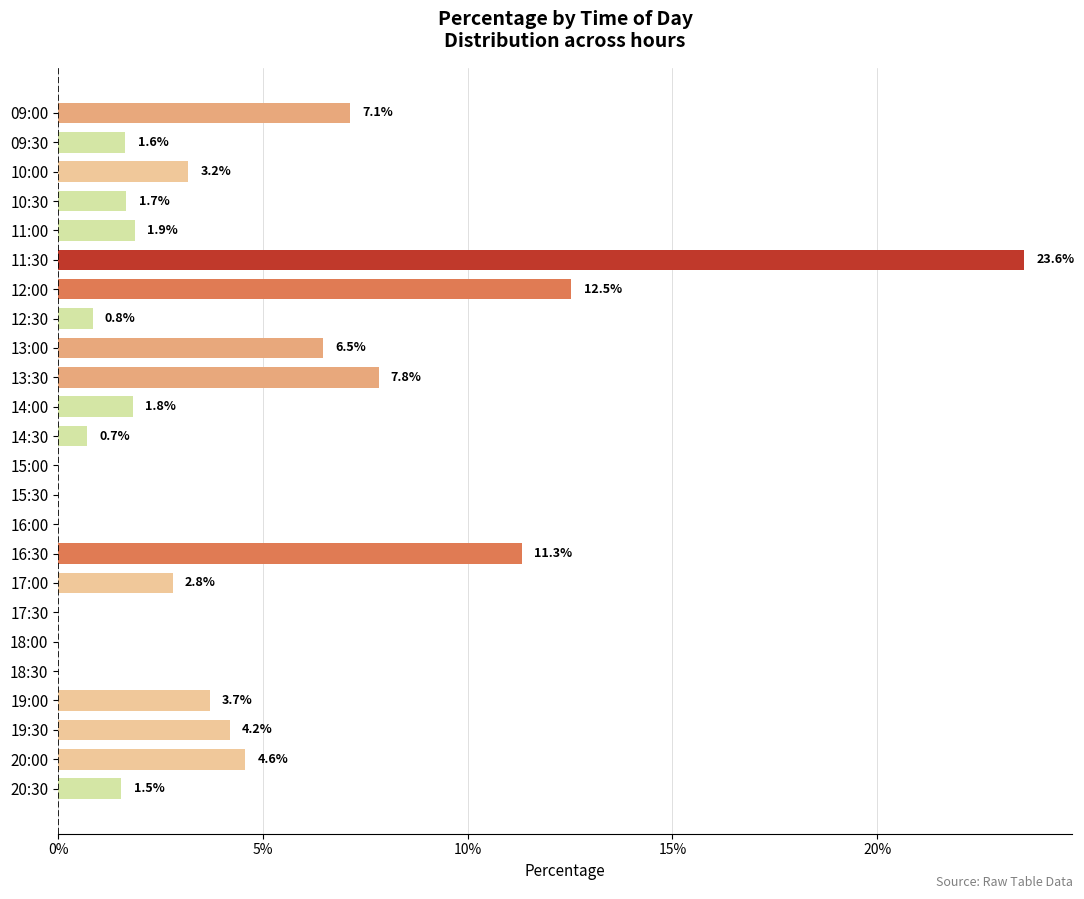

Are the bars horizontal?

Yes